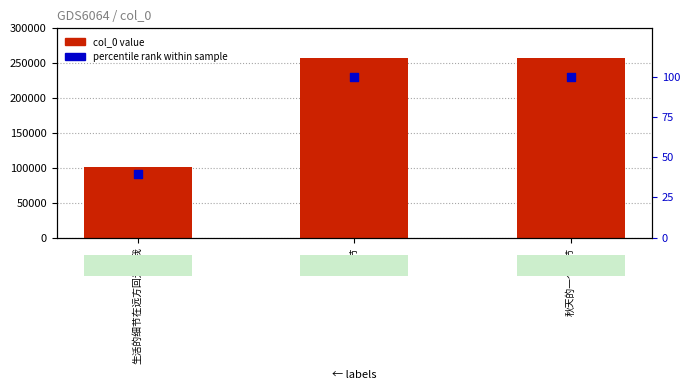

Which series has the widest spread of Y values?

col_0 value